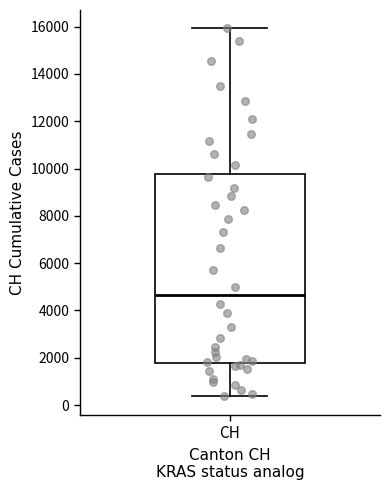

Transcribe this box plot: give where the median line is, the range the box spans, and where the two whiskers end, as read against the y-axis. The values are not printed on the chart, so give them approximately, as read against the axis.

median 4600, box 1800 to 9800, whiskers 400 to 16000